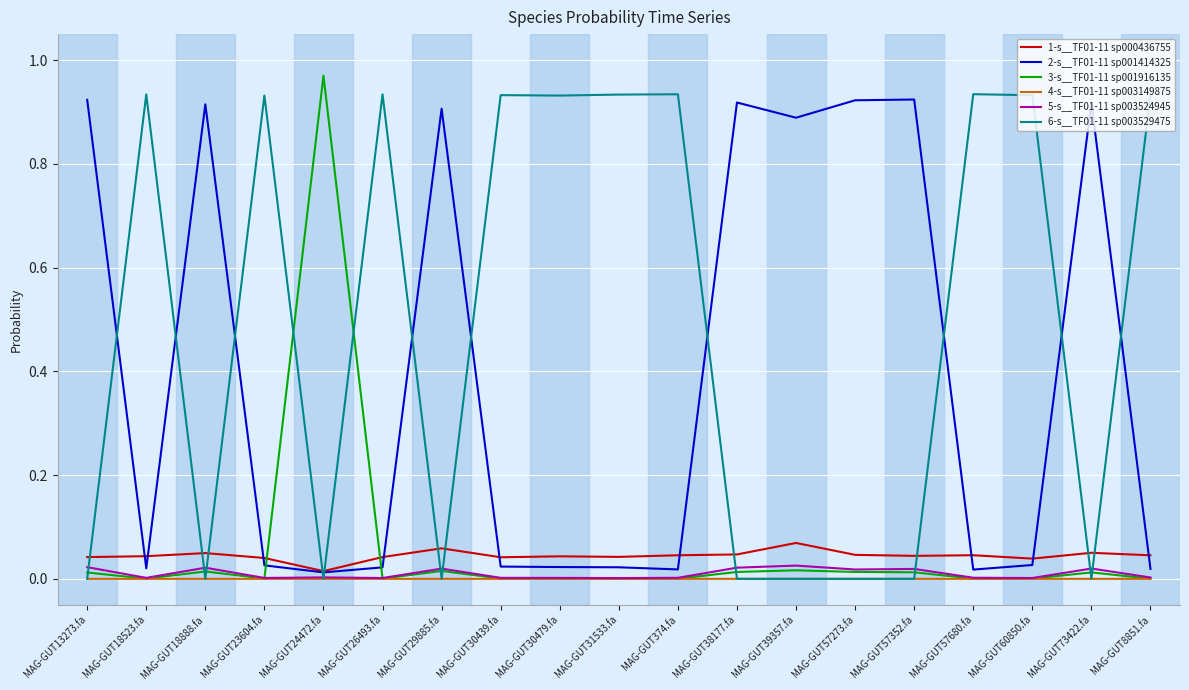

The value of 4-s__TF01-11 sp003149875 at MAG-GUT30439.fa is 0.0. True or false?

True